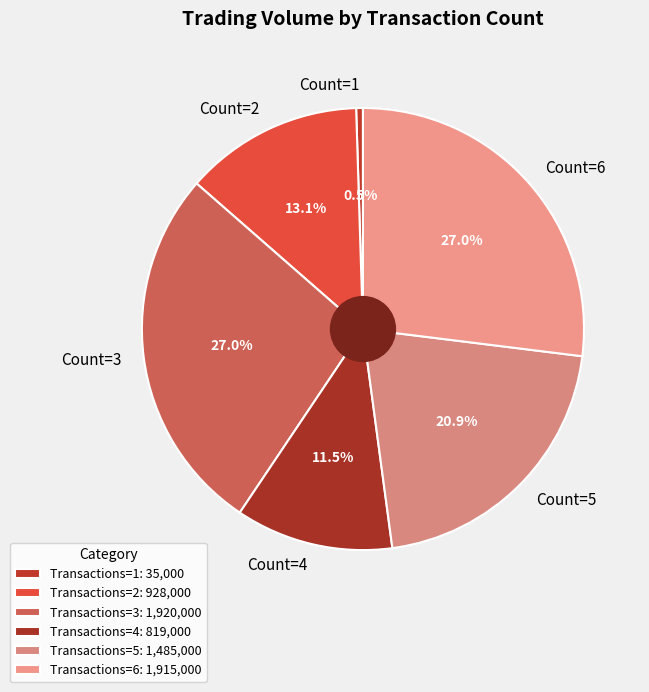

Does any single category account for the majority?

No